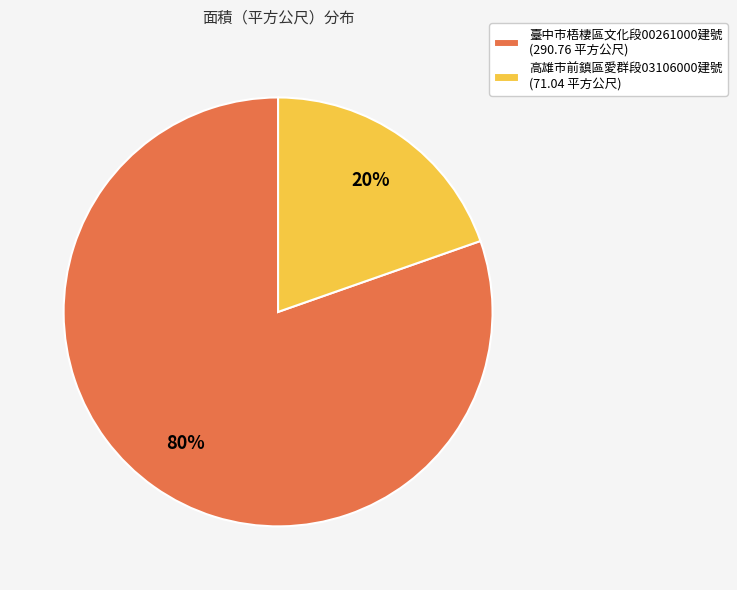

True or false: 臺中市梧棲區文化段00261000建號 accounts for 80% of the total.

True